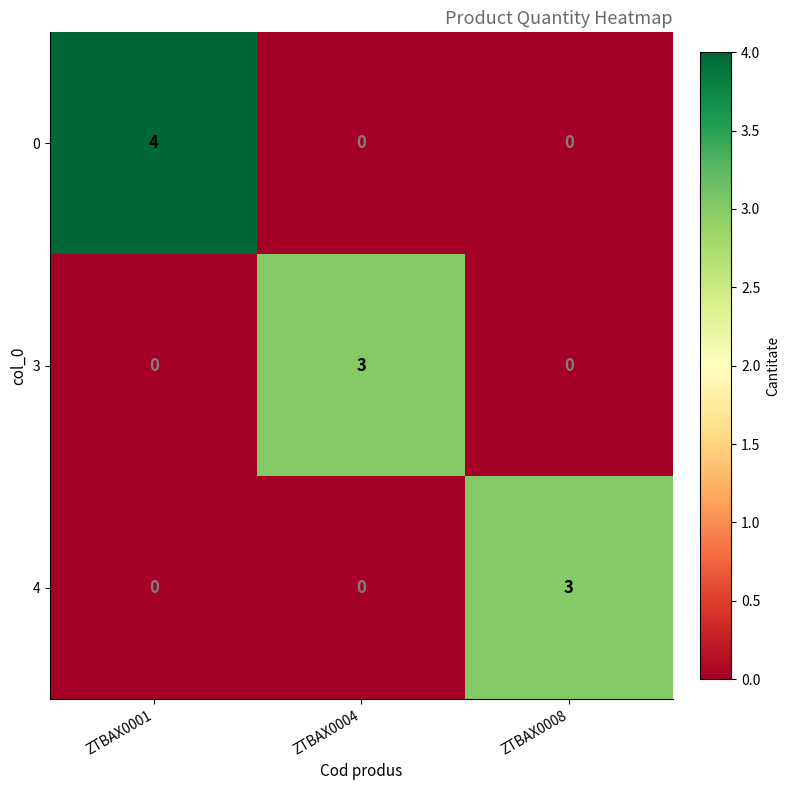

True or false: 4 has a value of 0 at ZTBAX0001.

True